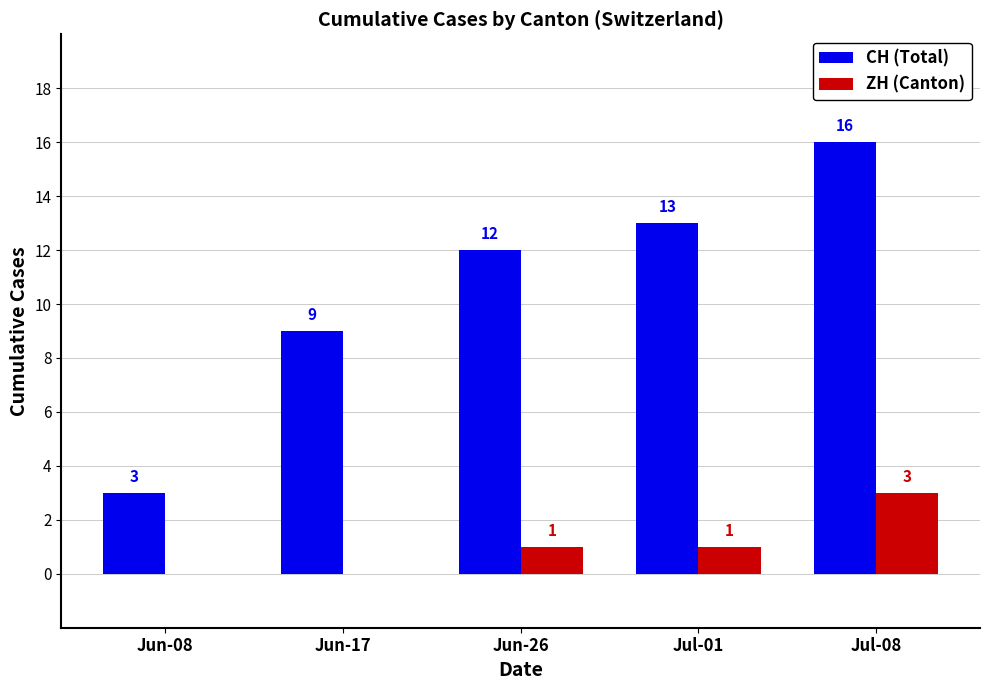

Reading right to left, list all the values displayed in this chart.

CH (Total): Jul-08=16	Jul-01=13	Jun-26=12	Jun-17=9	Jun-08=3
ZH (Canton): Jul-08=3	Jul-01=1	Jun-26=1	Jun-17=0	Jun-08=0